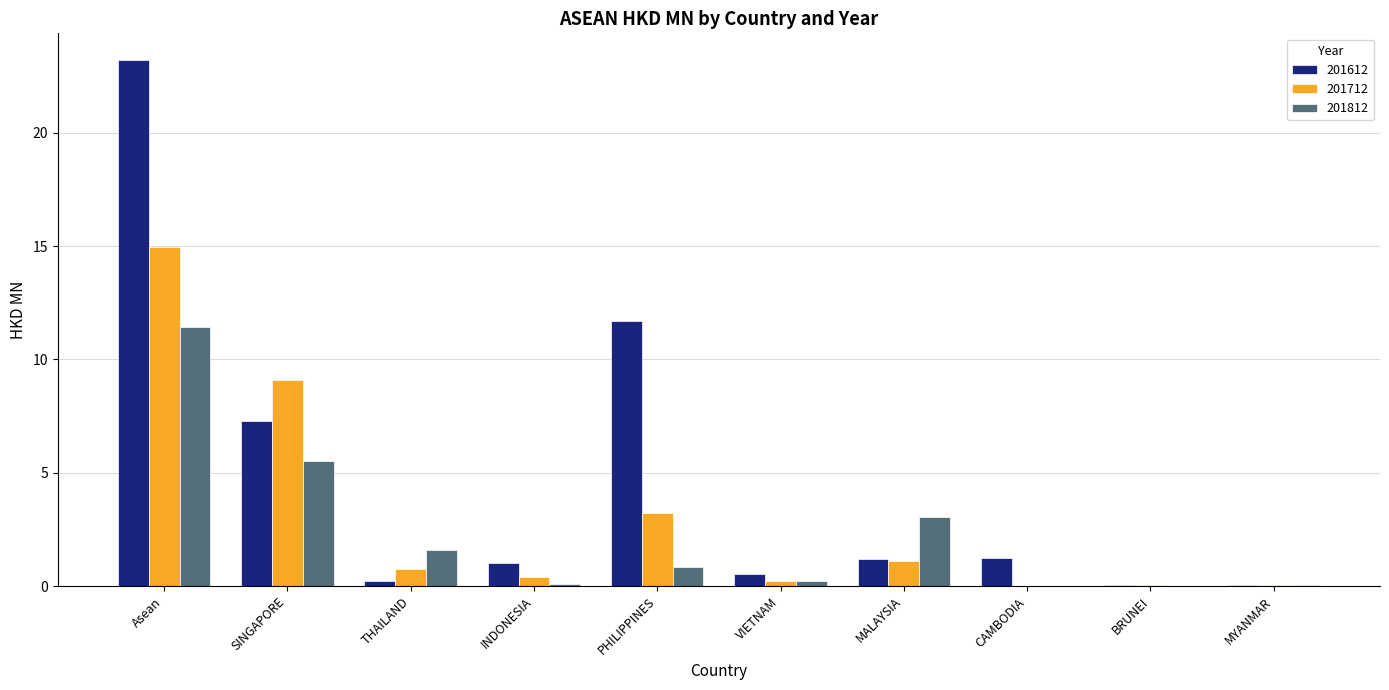

Is it true that 201612 equals 1.0 at INDONESIA?

True